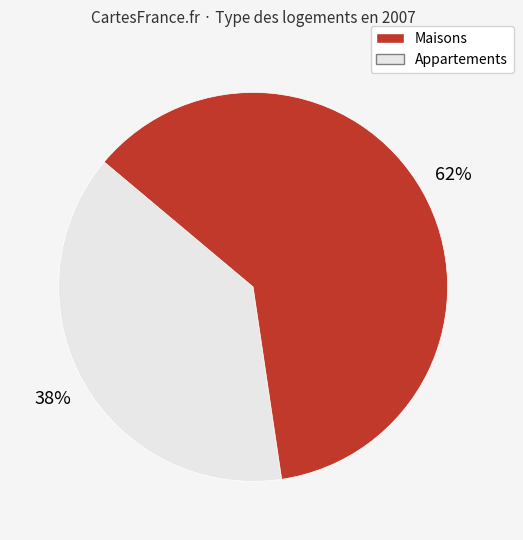

Count the number of slices in the pie.

2